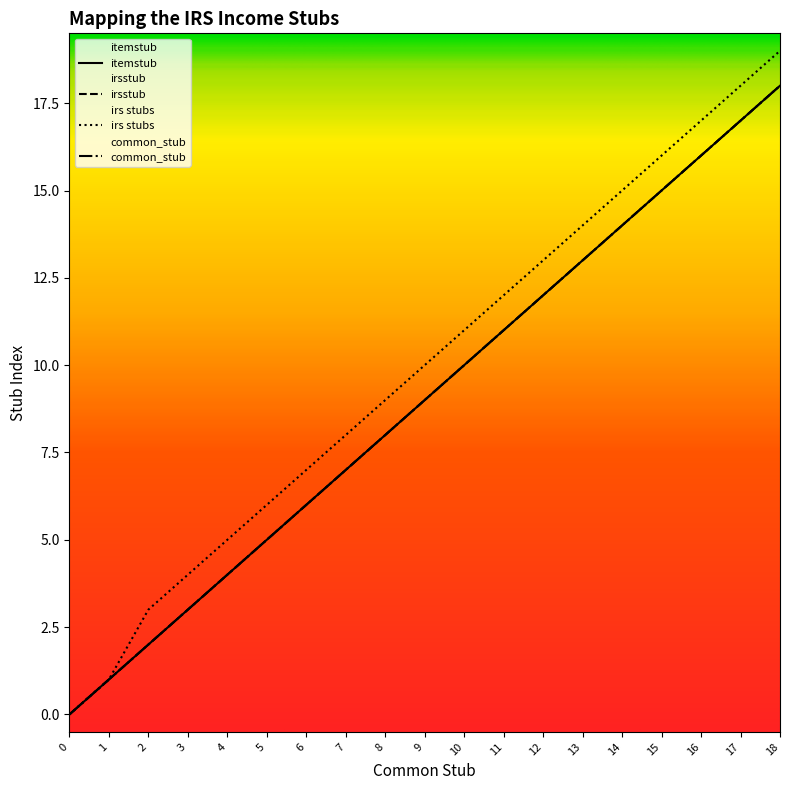

The itemstub series shows 10 at 10. True or false?

True